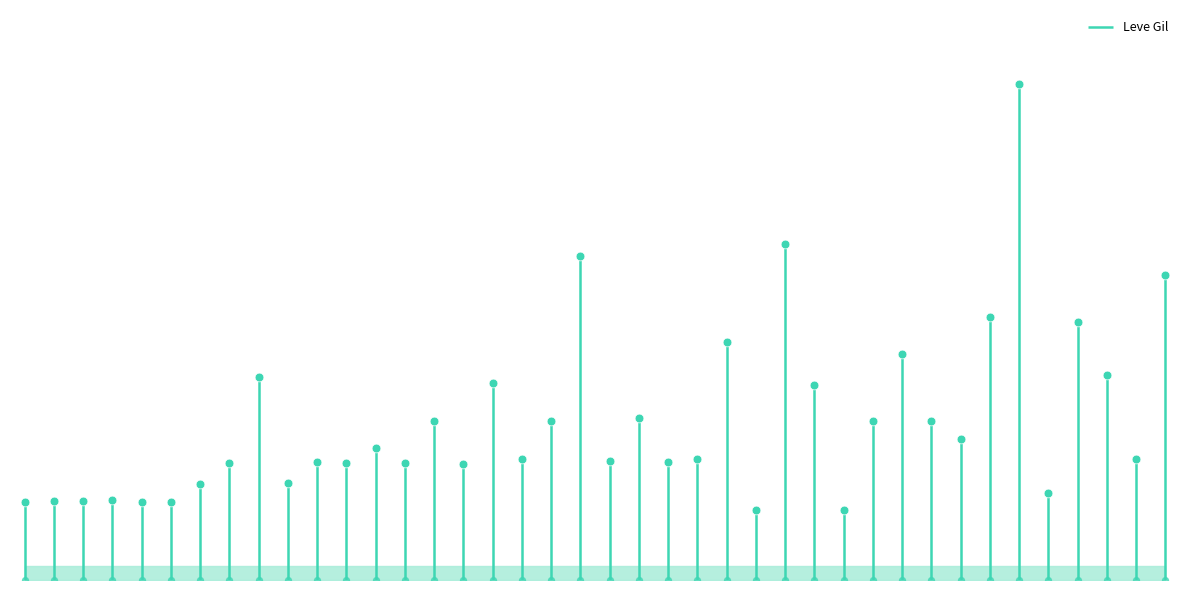

Which has a higher value, Ash Picatrix or Don't Forget Meds?

Ash Picatrix